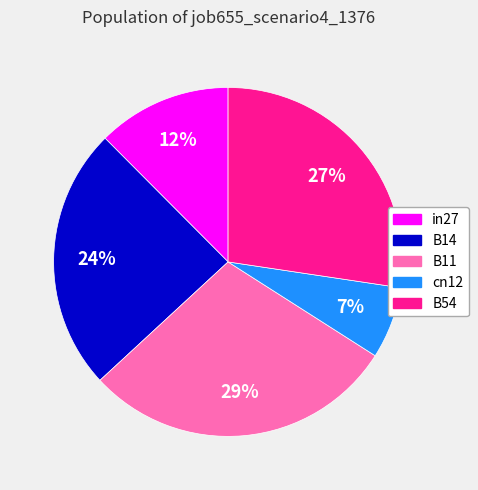

How many slices are in this pie chart?

5